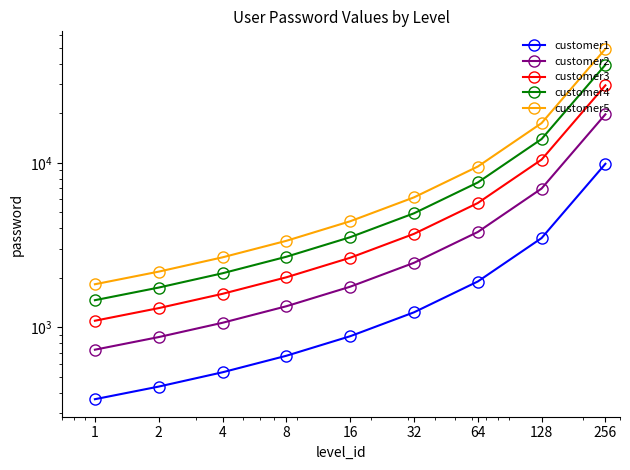

True or false: customer2 and customer1 intersect in this chart.

False